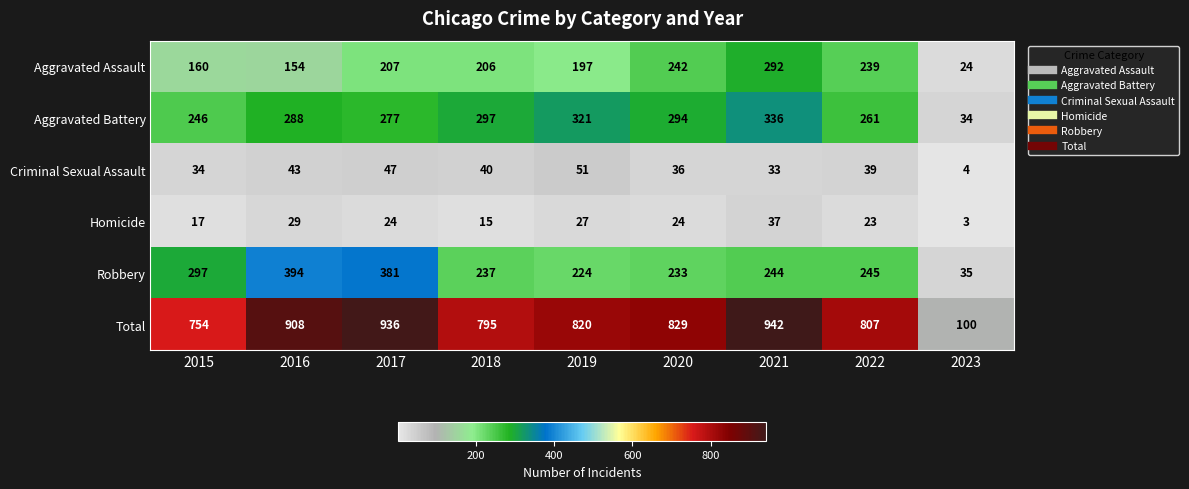

List the series in order of their peak value, highest first.

Total, Robbery, Aggravated Battery, Aggravated Assault, Criminal Sexual Assault, Homicide